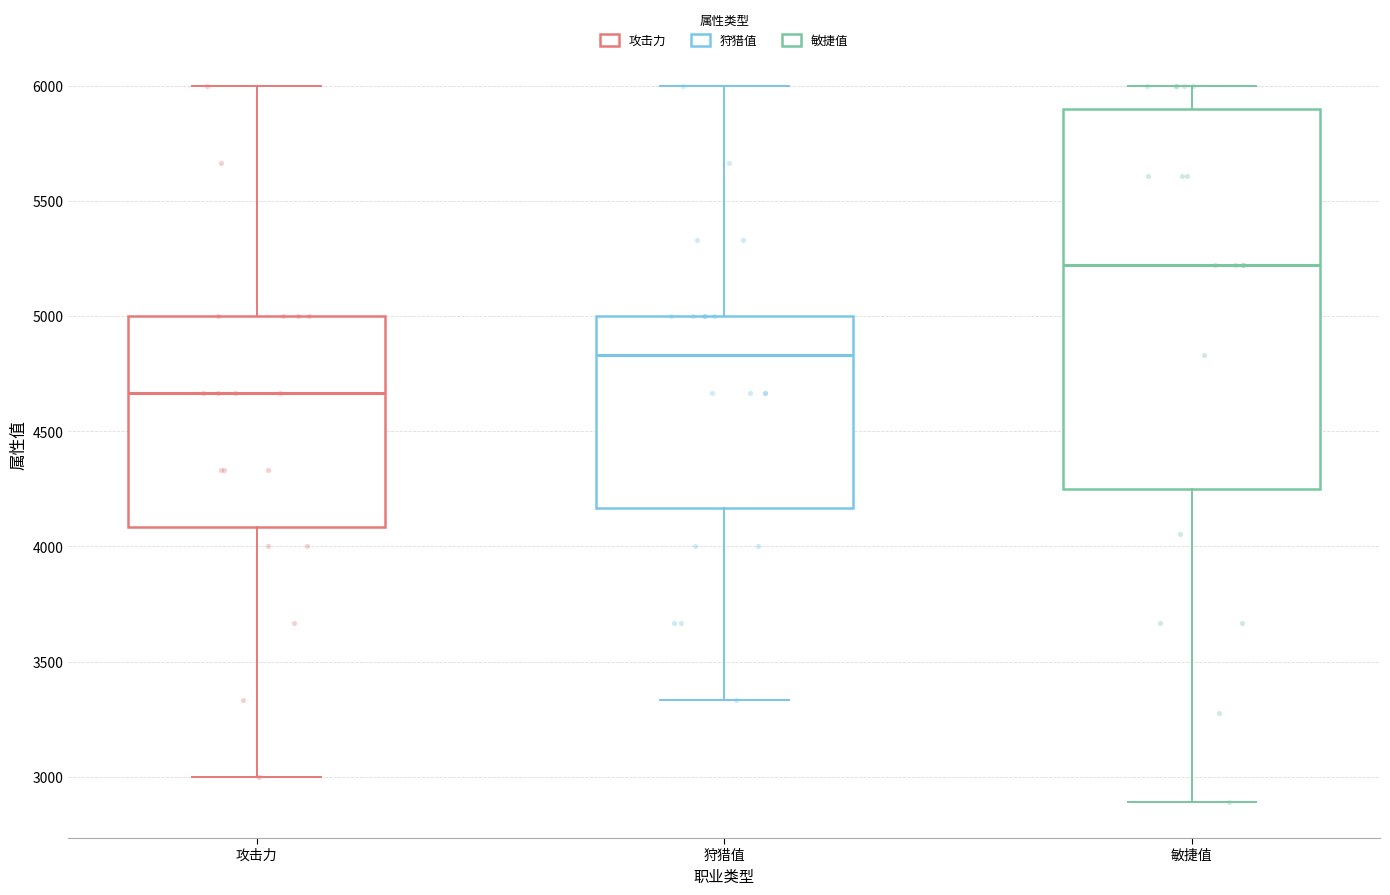

Where is the upper edge of the box for 狩猎值 on the y-axis? The values are not printed on the chart, so give them approximately, as read against the axis.

5000